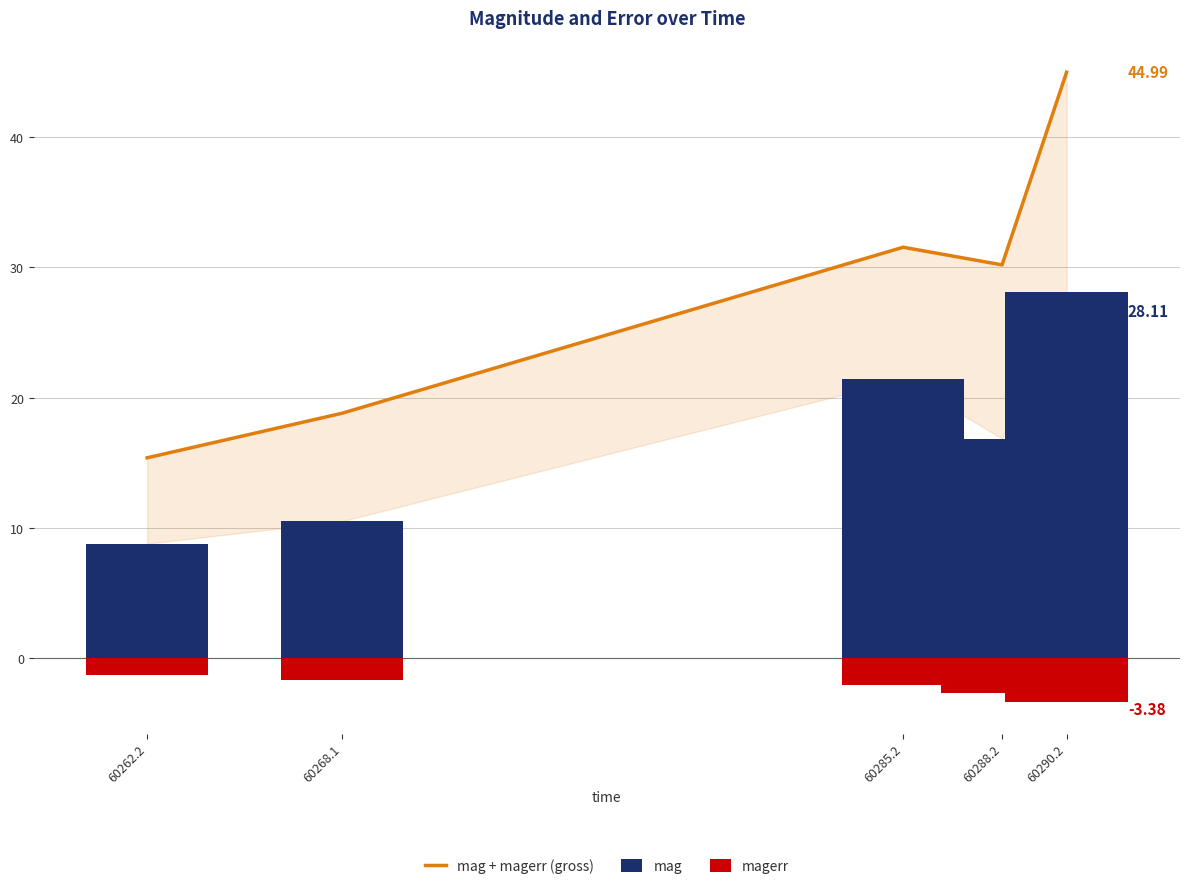

What is the label of the 2nd bar from the left?

60268.1